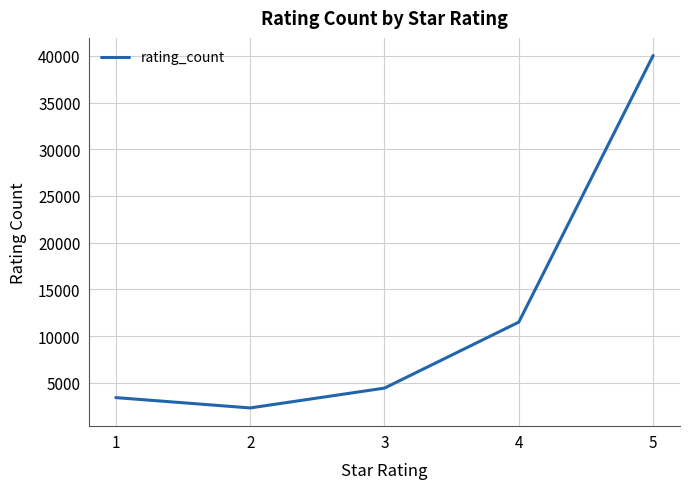

What is the greatest value displayed?

40038